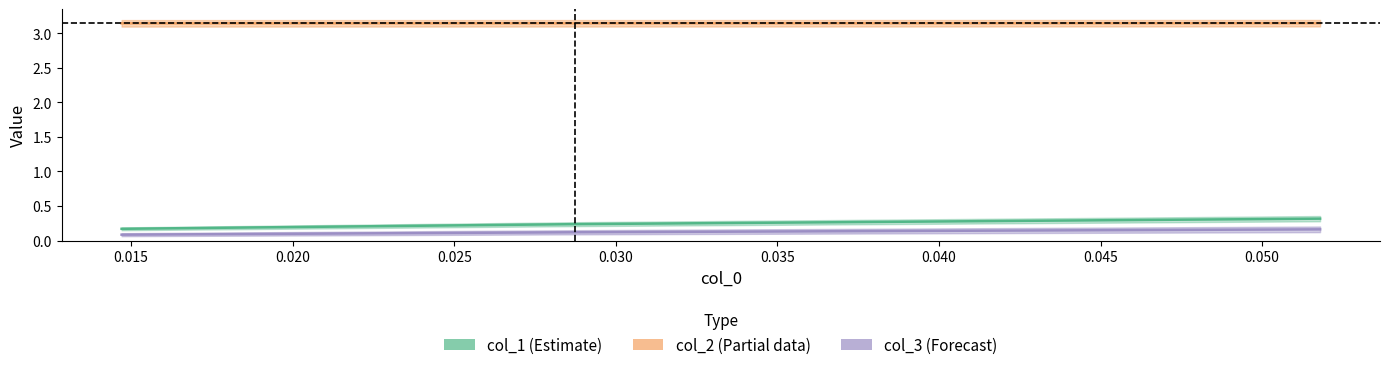

Which series has the largest total across all categories?

col_2